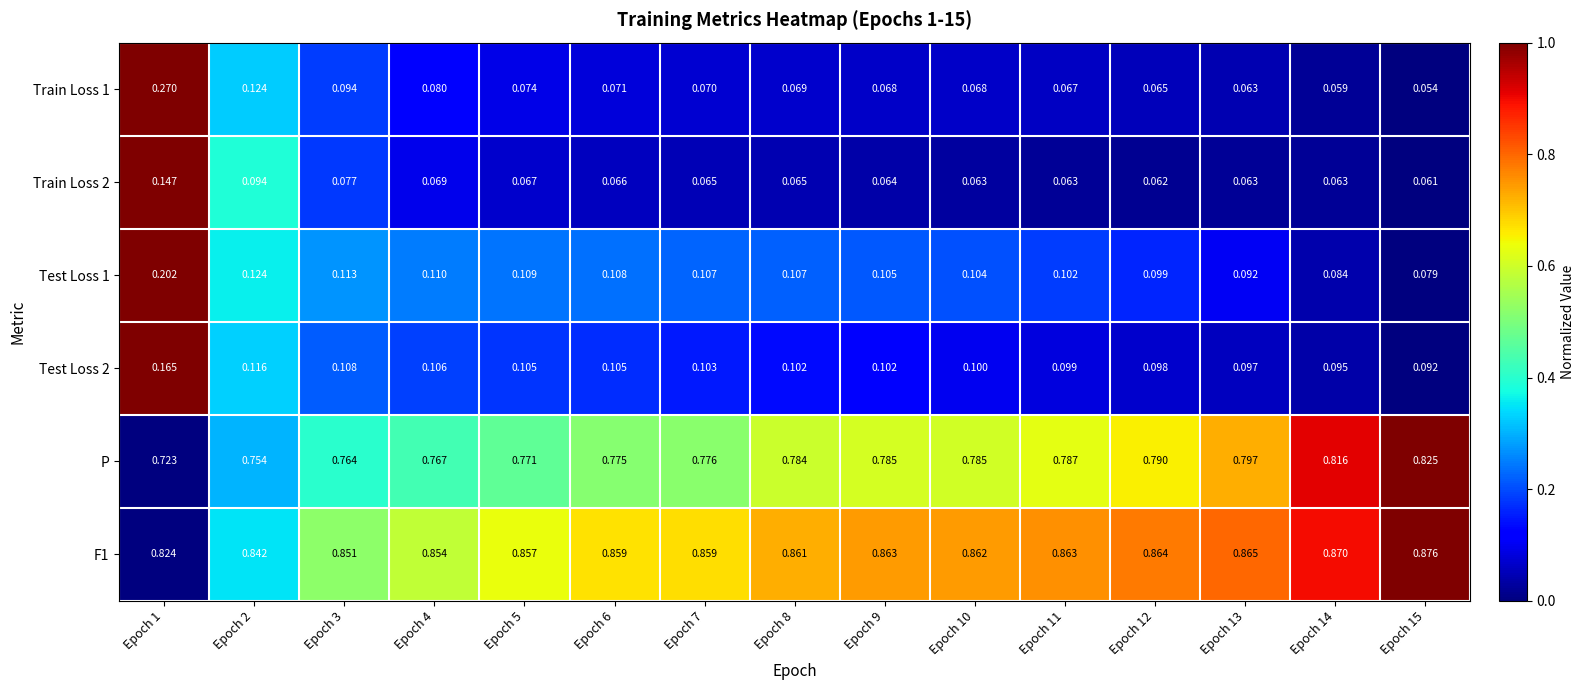

Is the value of Train Loss 2 at Epoch 2 greater than the value of Test Loss 1 at Epoch 6?

No